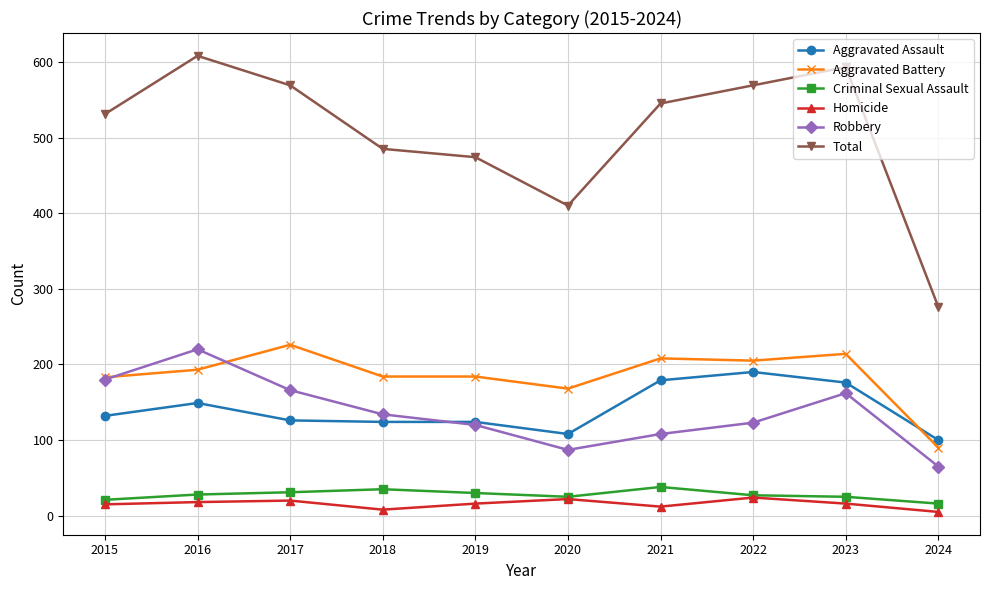

How many values in the Robbery series are below 134?

5